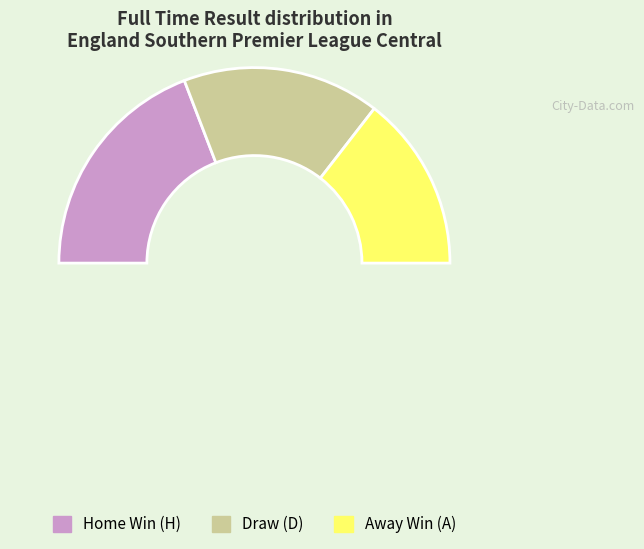

Which category has the biggest portion of the pie?

H